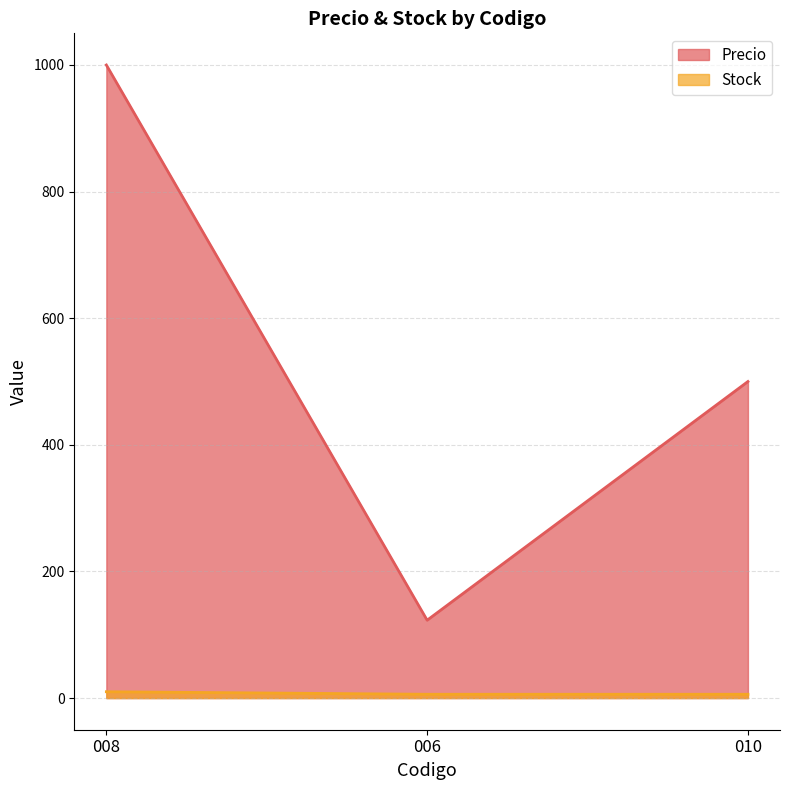

What is the label of the 3rd point from the right?

008